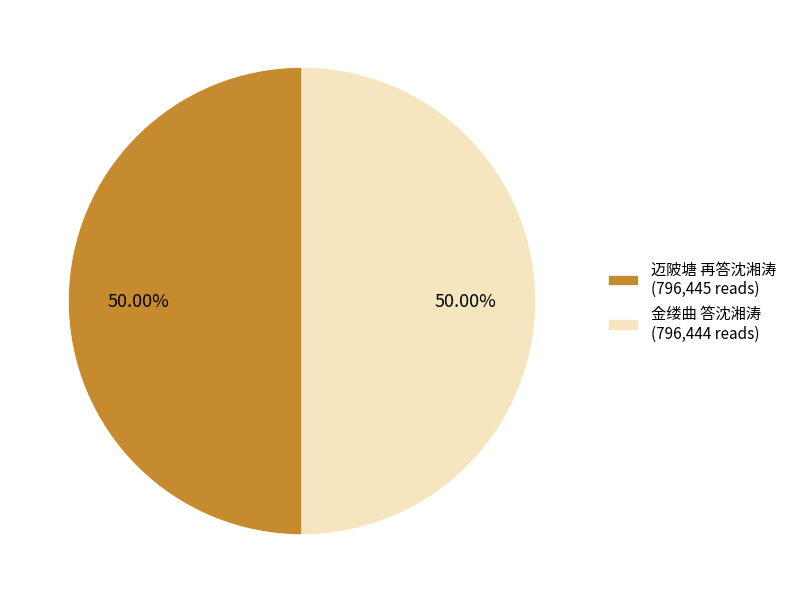

Combined, do 迈陂塘 再答沈湘涛 (796,445 reads) and 金缕曲 答沈湘涛 (796,444 reads) account for over 50%?

Yes